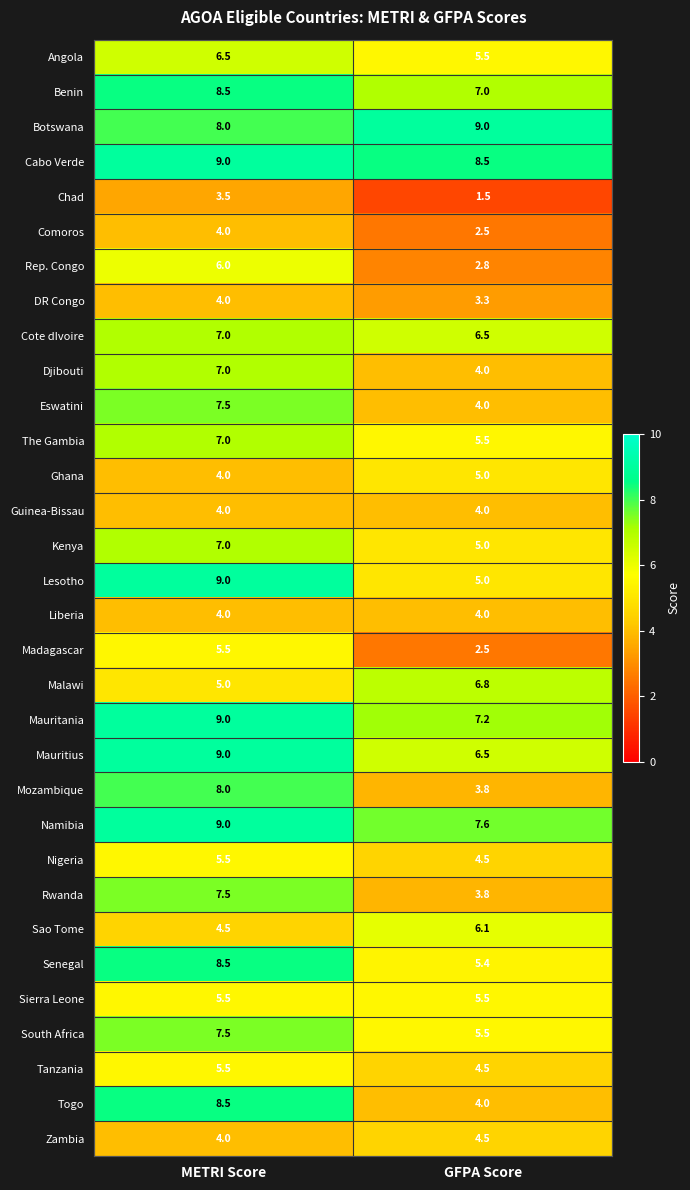

The Angola series shows 5.5 at GFPA Score. True or false?

True